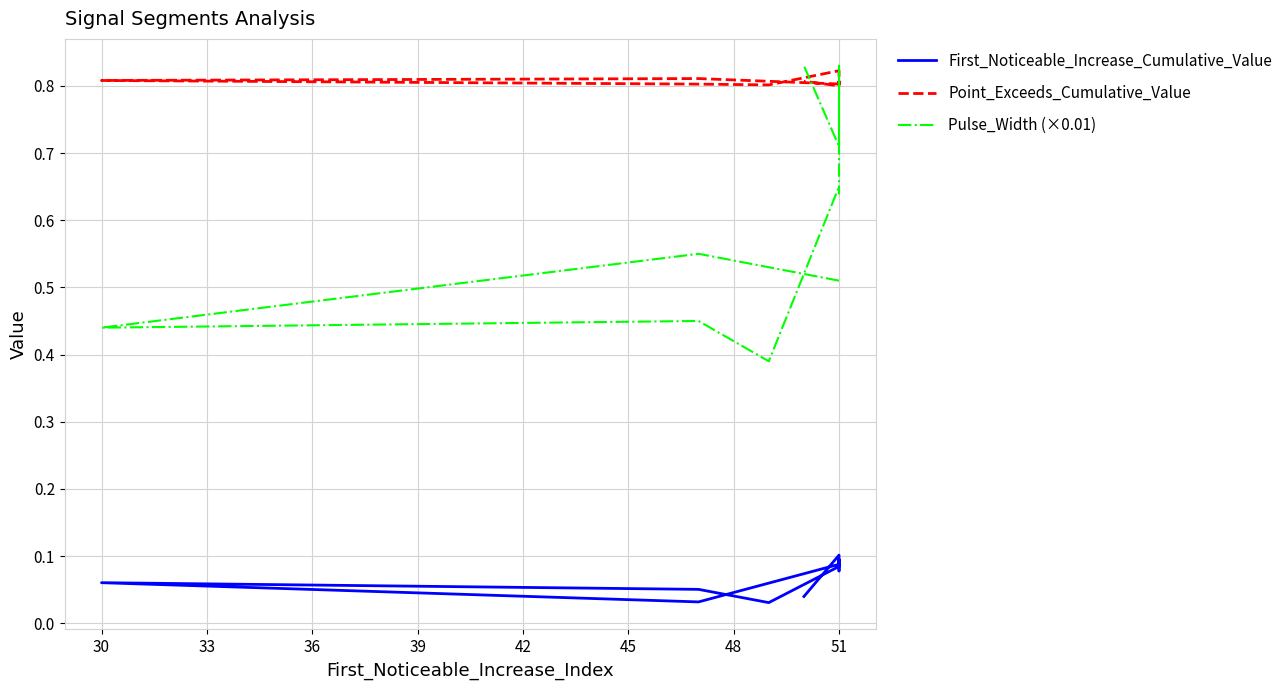

Reading left to right, what are all the values shown in this chart?

First_Noticeable_Increase_Cumulative_Value: 0.1	0.0	0.1	0.1	0.0	0.1	0.1	0.1	0.1	0.0
Point_Exceeds_Cumulative_Value: 0.8	0.8	0.8	0.8	0.8	0.8	0.8	0.8	0.8	0.8
Pulse_Width (×0.01): 0.5	0.6	0.4	0.5	0.4	0.7	0.6	0.8	0.7	0.8